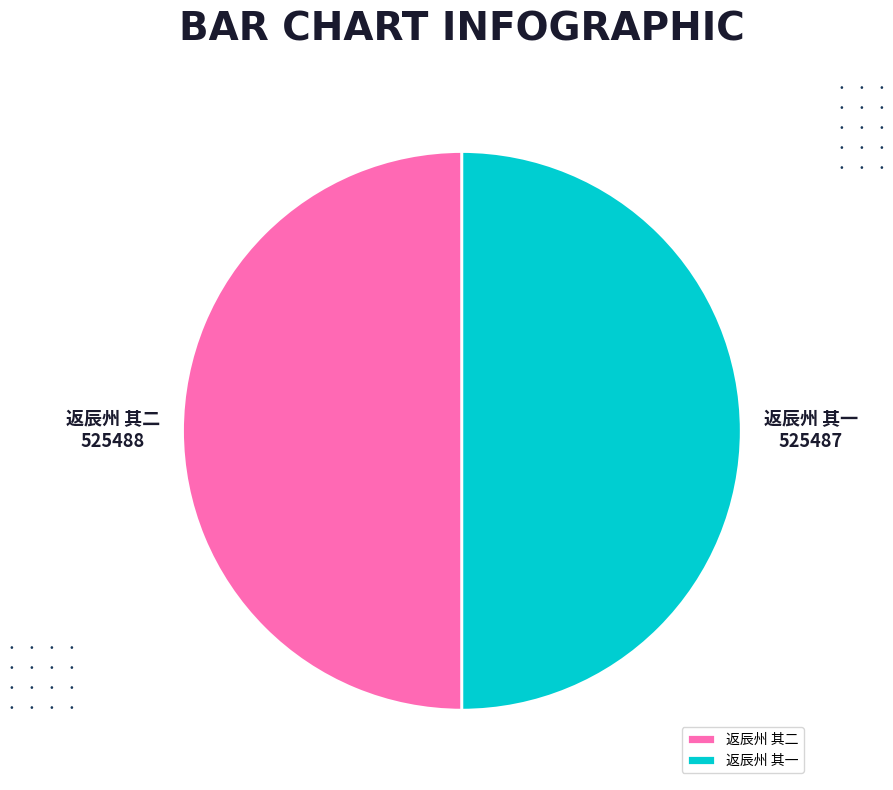

Is the sum of 返辰州 其二 and 返辰州 其一 greater than half?

Yes